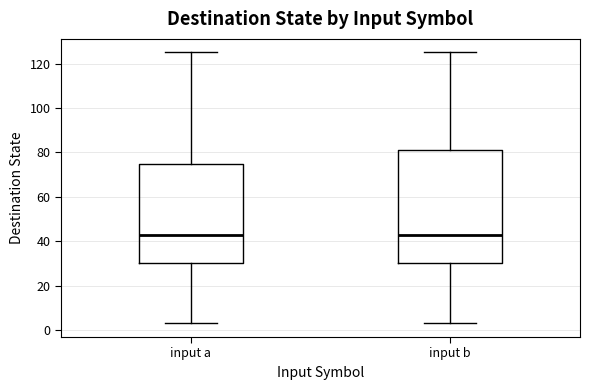

Where is the lower edge of the box for input a on the y-axis? The values are not printed on the chart, so give them approximately, as read against the axis.

30